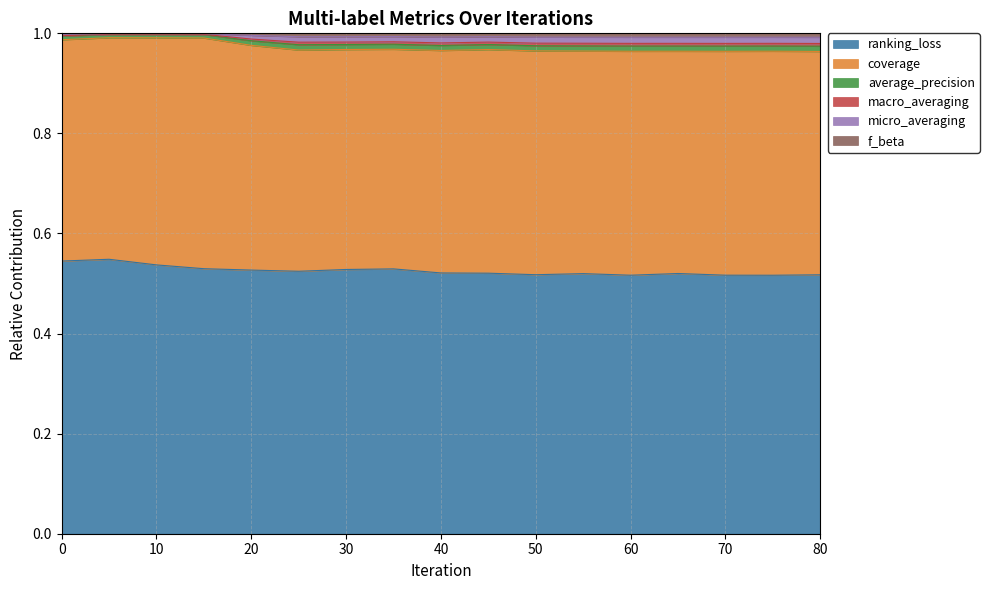

In macro_averaging, how many points are higher than both neighbors (excluding endpoints)?

5